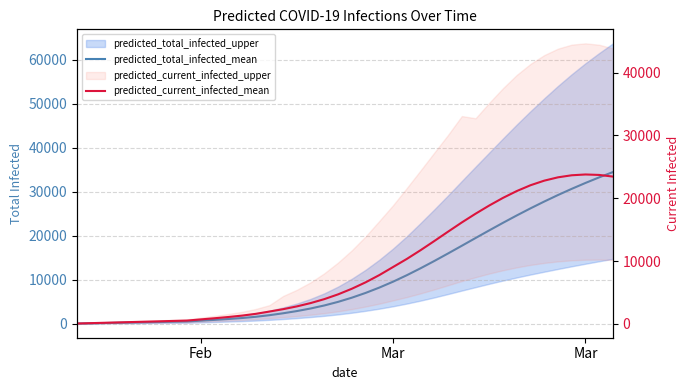

Is this an area chart (filled region under the line)?

No